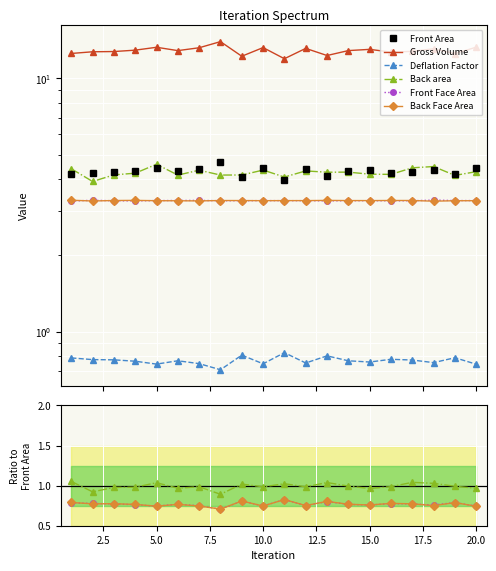

Which has a higher value, 19 or 7.5?

19